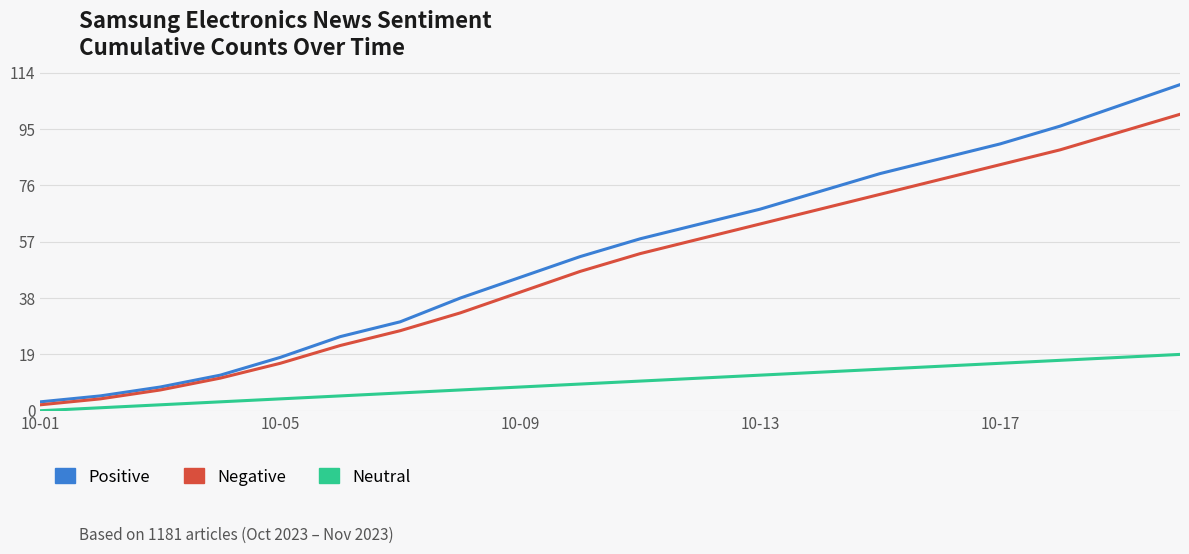

Reading left to right, list all the values displayed in this chart.

Positive: 3	5	8	12	18	25	30	38	45	52	58	63	68	74	80	85	90	96	103	110
Negative: 2	4	7	11	16	22	27	33	40	47	53	58	63	68	73	78	83	88	94	100
Neutral: 0	1	2	3	4	5	6	7	8	9	10	11	12	13	14	15	16	17	18	19